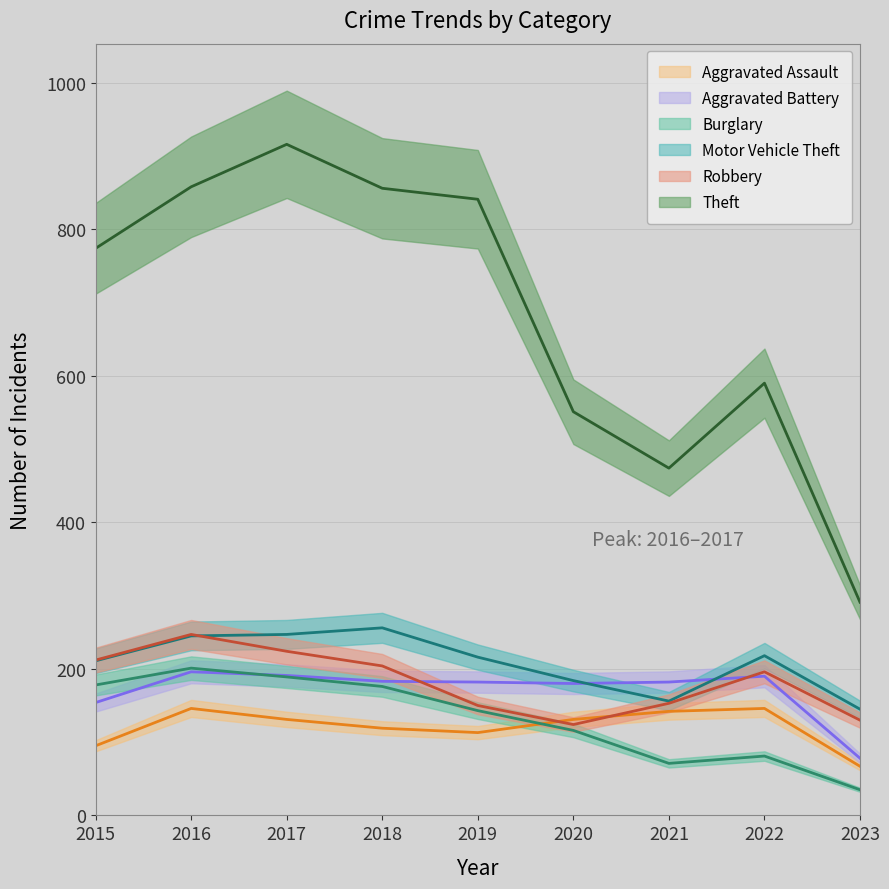

At which category does Theft reach its first local peak?

2017